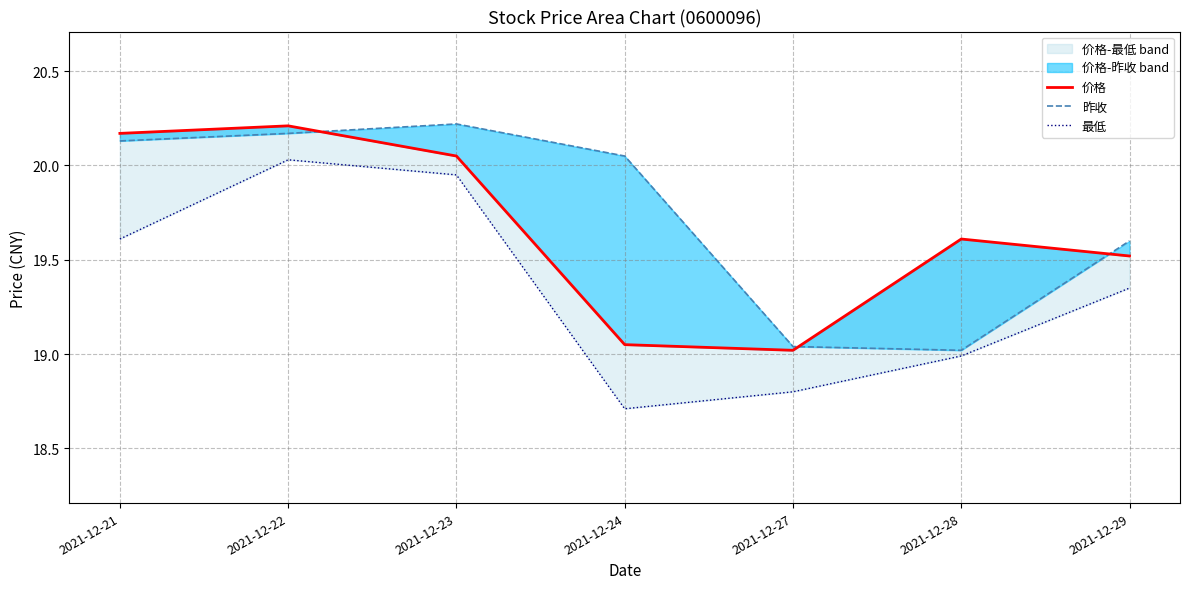

List the labels in order of 最低 value, smallest first.

2021-12-24, 2021-12-27, 2021-12-28, 2021-12-29, 2021-12-21, 2021-12-23, 2021-12-22